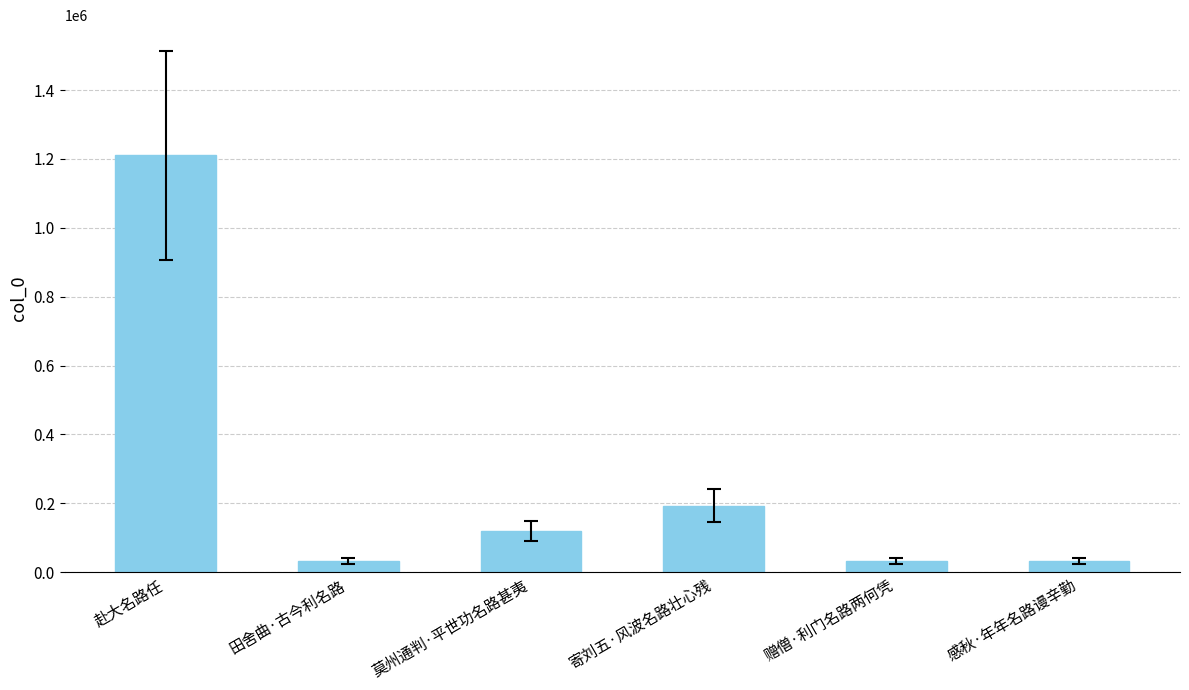

What is the difference between the maximum and minimum values?

1178035